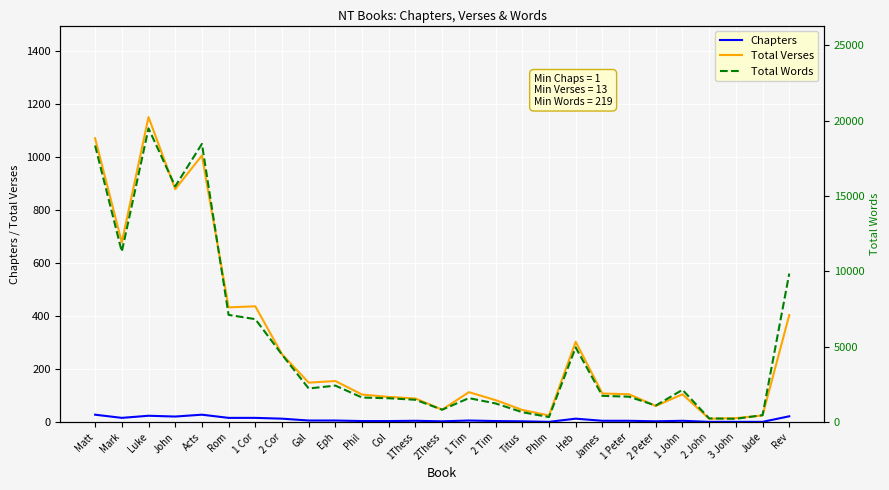

Reading left to right, extract all data points from this chart.

Chapters: Matt=28	Mark=16	Luke=24	John=21	Acts=28	Rom=16	1 Cor=16	2 Cor=13	Gal=6	Eph=6	Phil=4	Col=4	1Thess=5	2Thess=3	1 Tim=6	2 Tim=4	Titus=3	Phlm=1	Heb=13	James=5	1 Peter=5	2 Peter=3	1 John=5	2 John=1	3 John=1	Jude=1	Rev=22
Total Verses: Matt=1071	Mark=678	Luke=1151	John=879	Acts=1006	Rom=433	1 Cor=437	2 Cor=256	Gal=149	Eph=155	Phil=104	Col=95	1Thess=89	2Thess=47	1 Tim=113	2 Tim=83	Titus=46	Phlm=25	Heb=303	James=108	1 Peter=105	2 Peter=61	1 John=105	2 John=13	3 John=15	Jude=25	Rev=404
Total Words: Matt=18345	Mark=11304	Luke=19482	John=15635	Acts=18451	Rom=7111	1 Cor=6829	2 Cor=4477	Gal=2230	Eph=2422	Phil=1629	Col=1582	1Thess=1481	2Thess=823	1 Tim=1591	2 Tim=1238	Titus=659	Phlm=335	Heb=4953	James=1742	1 Peter=1684	2 Peter=1099	1 John=2141	2 John=245	3 John=219	Jude=461	Rev=9852